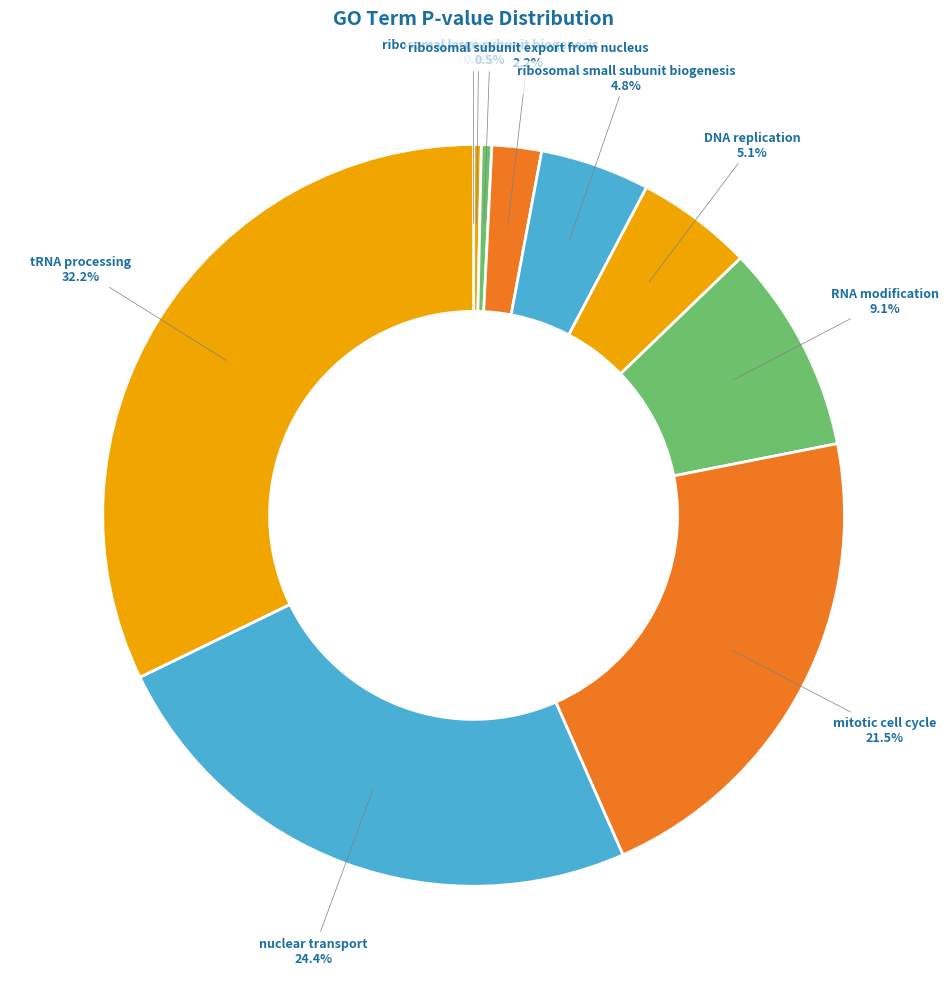

Does any single category account for the majority?

No